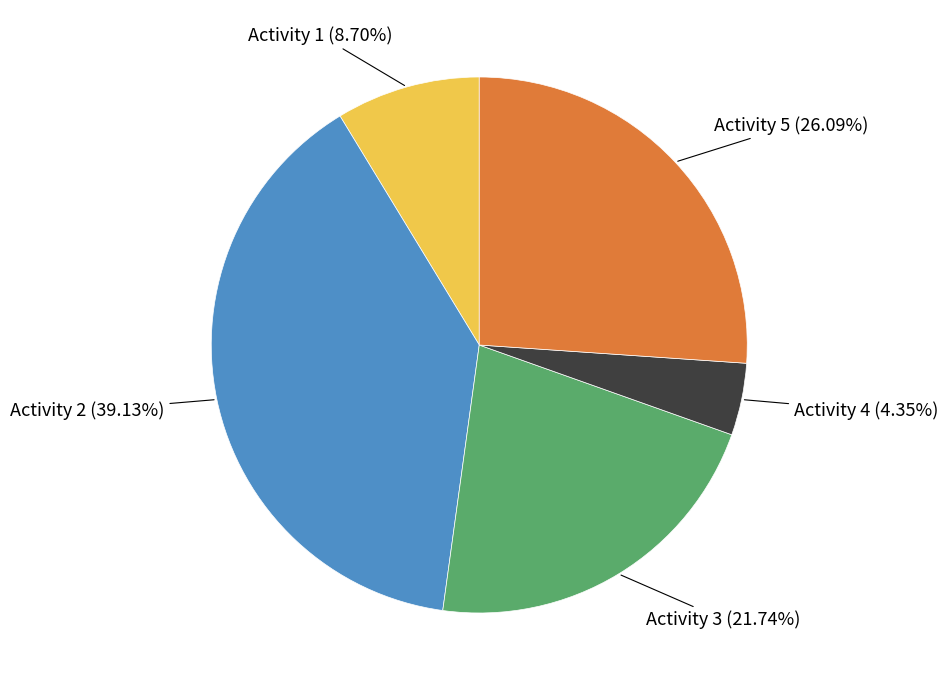

Which slice is the largest?

Activity 2